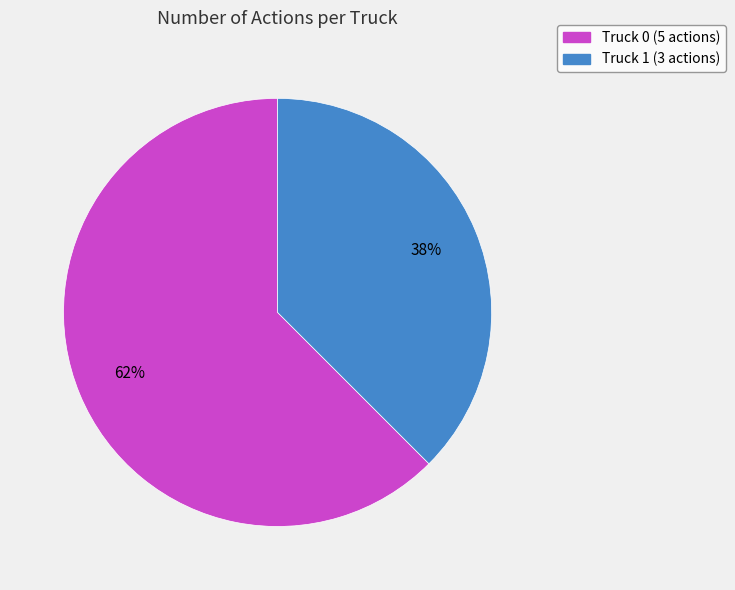

Does Truck 0 represent more than half of the total?

Yes